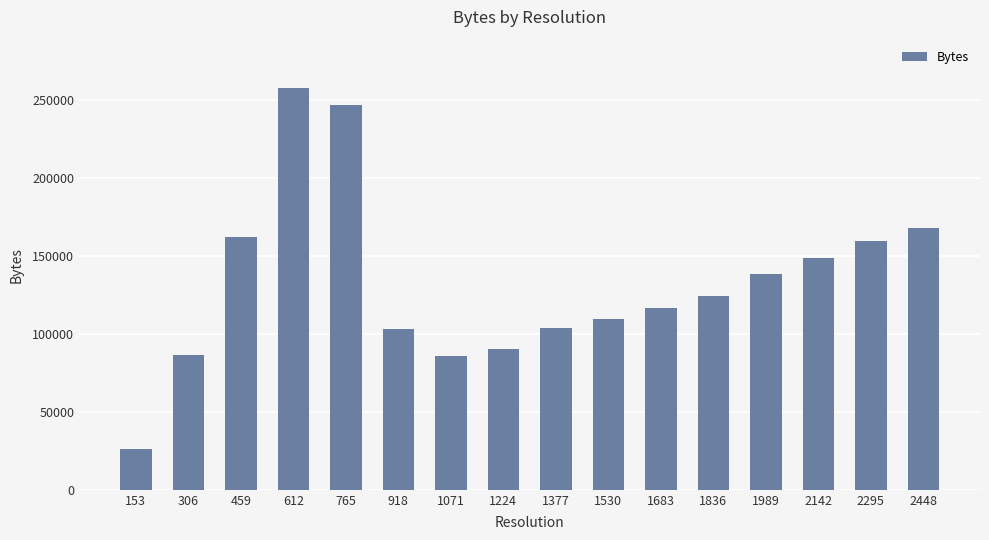

What is the minimum value shown in the chart?

26437